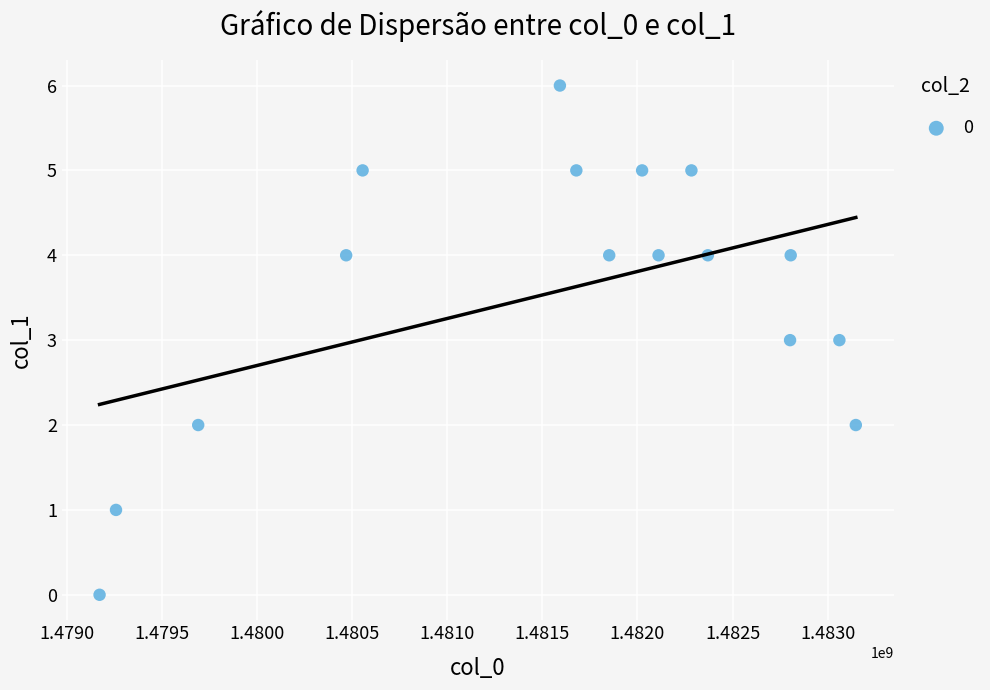

What is the range of X values (max minus min)?

3974396